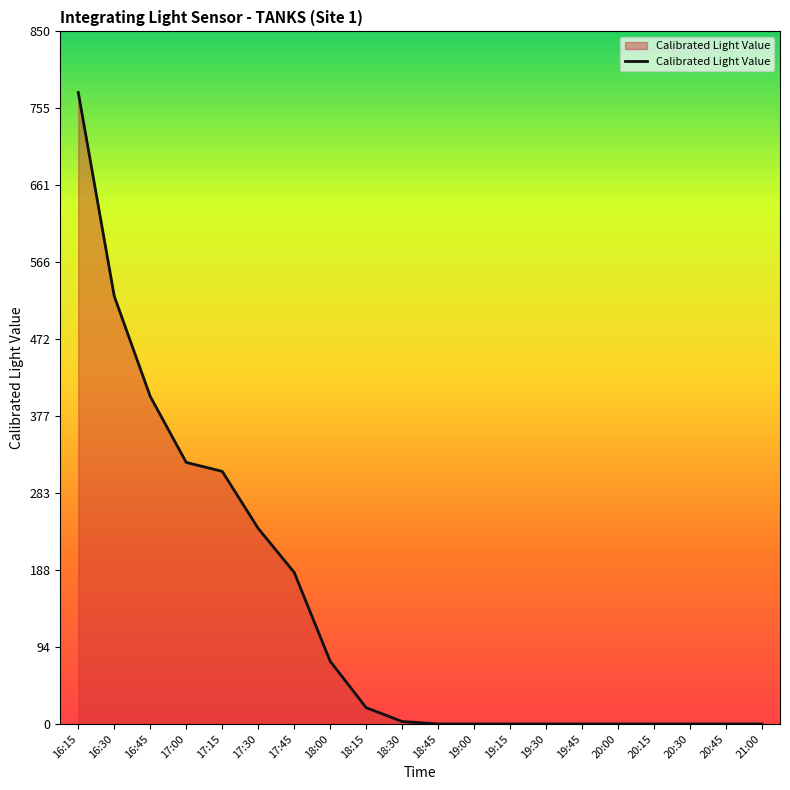

Where is the data nearest to the value 387?

16:45